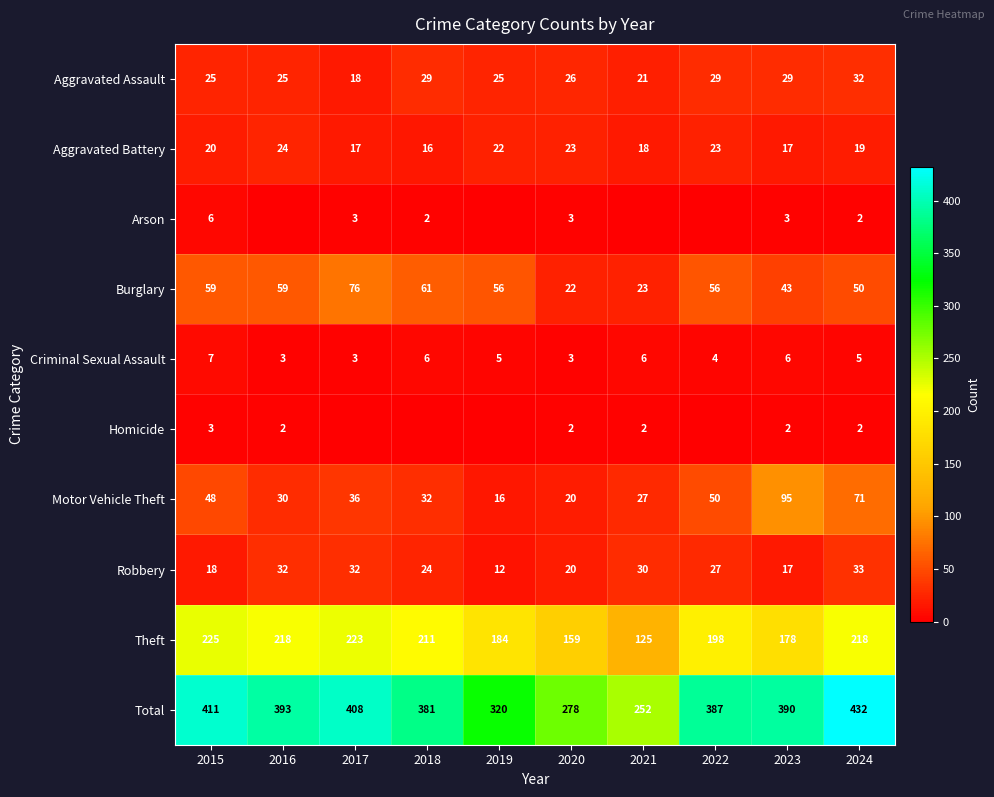

How many Aggravated Battery values are between 17 and 23?

8